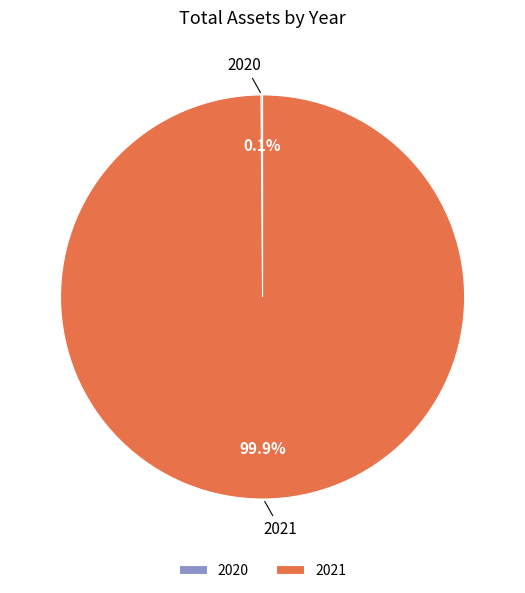

Is it true that 2021 is 100% of the pie?

True